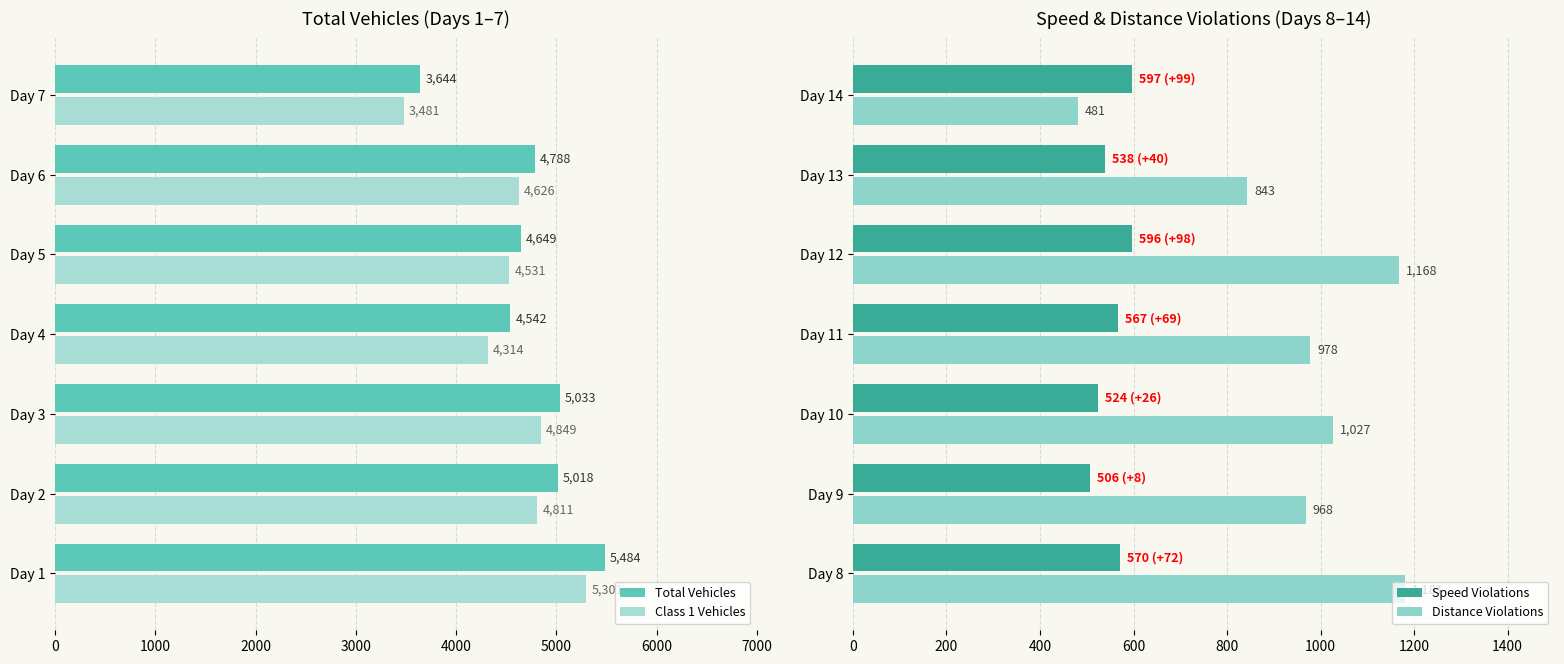

Reading left to right, what are all the values shown in this chart?

Total Vehicles: 5484	5018	5033	4542	4649	4788	3644
Class 1 Vehicles: 5301	4811	4849	4314	4531	4626	3481
Speed Violations: 570	506	524	567	596	538	597
Distance Violations: 1181	968	1027	978	1168	843	481